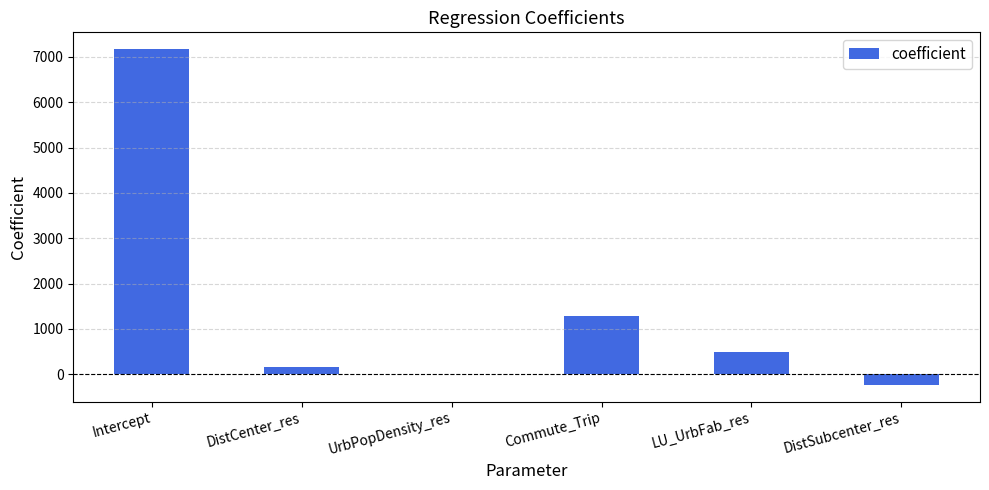

Reading left to right, list all the values displayed in this chart.

Intercept=7172.8	DistCenter_res=166.0	UrbPopDensity_res=-0.4	Commute_Trip=1285.1	LU_UrbFab_res=484.3	DistSubcenter_res=-233.6